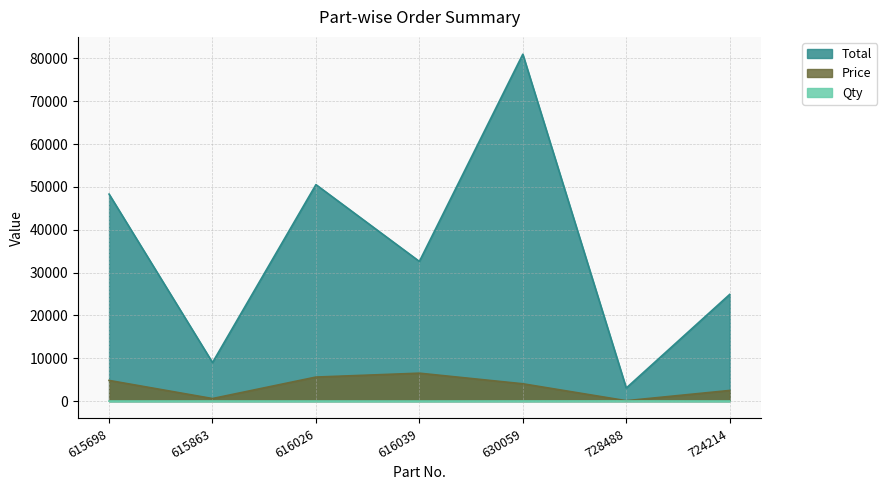

The value of Total at 728488 is 1622.4. True or false?

False